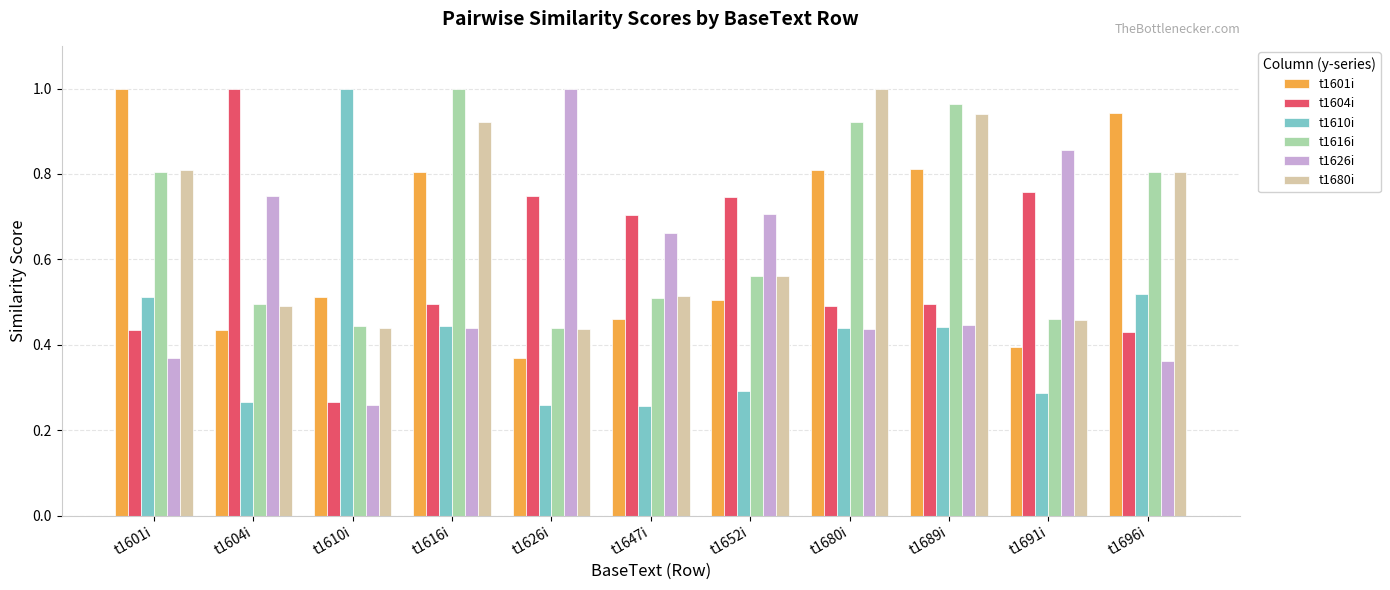

How many series are shown in this chart?

6